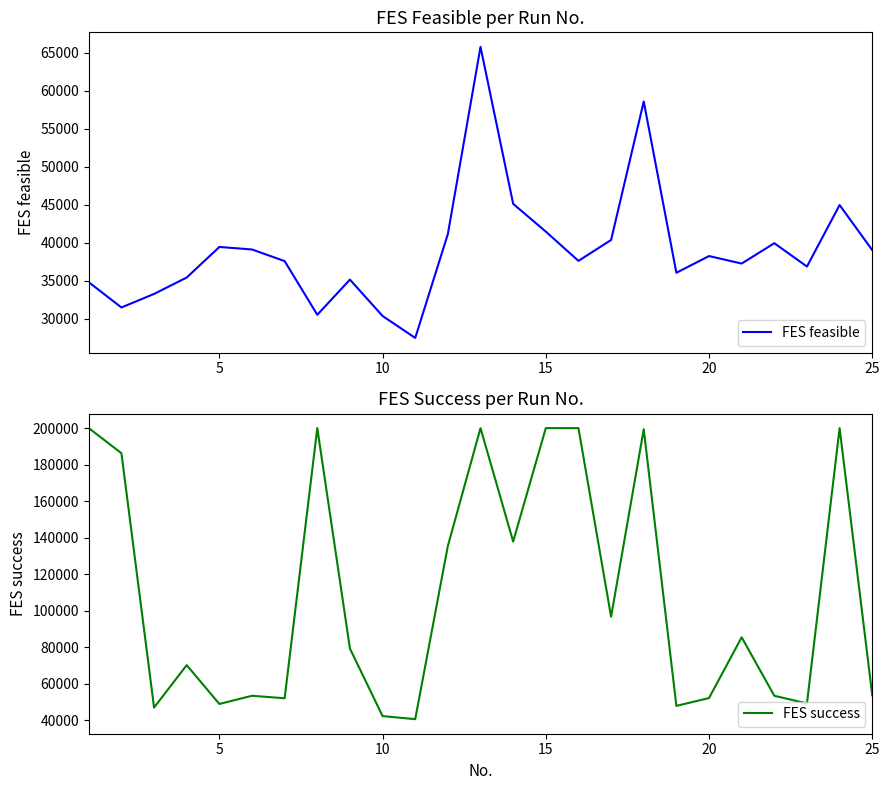

What is the lowest value of the FES feasible series?

27495